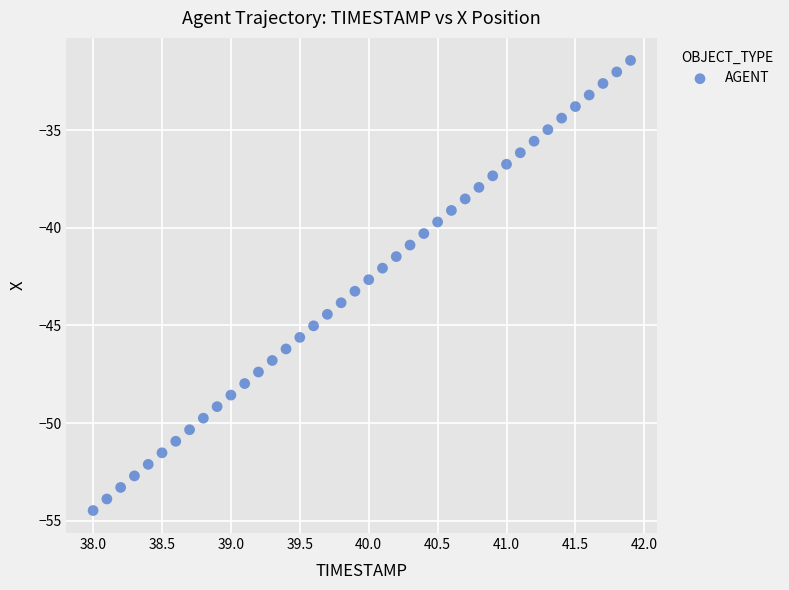

What is the range of X values (max minus min)?

3.9